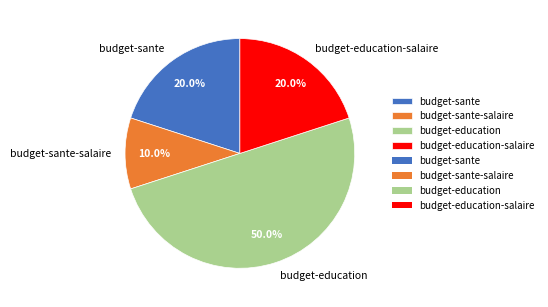

Count the number of slices in the pie.

4